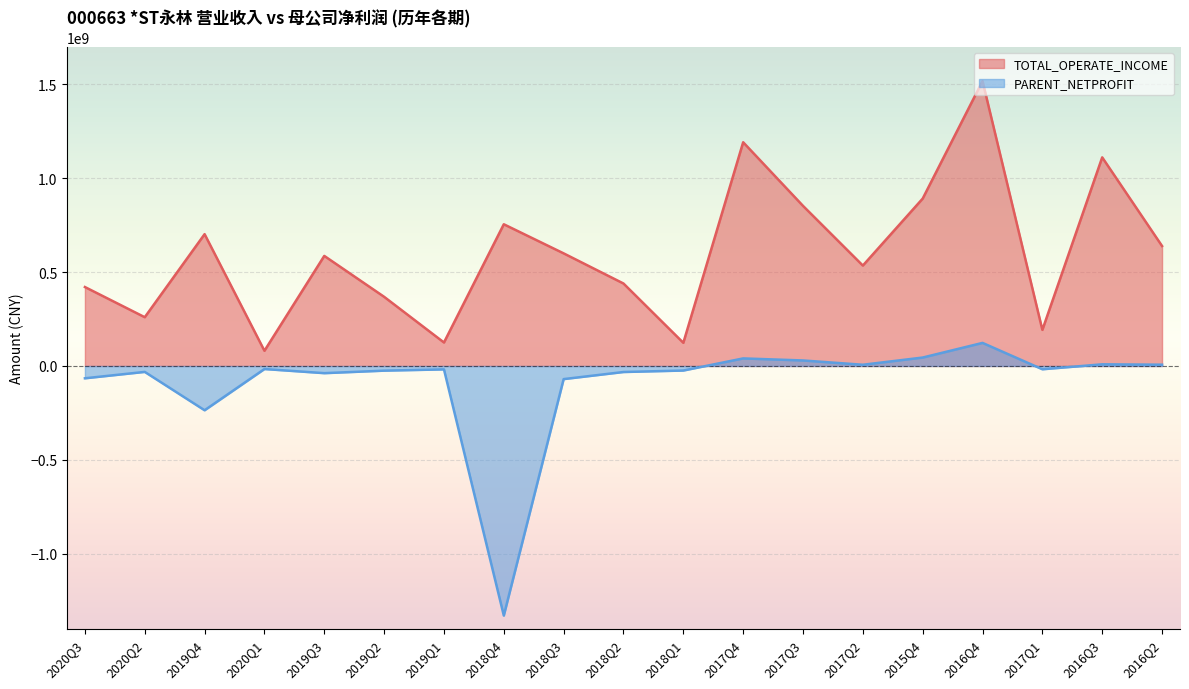

How many interior local peaks does the PARENT_NETPROFIT series have?

6